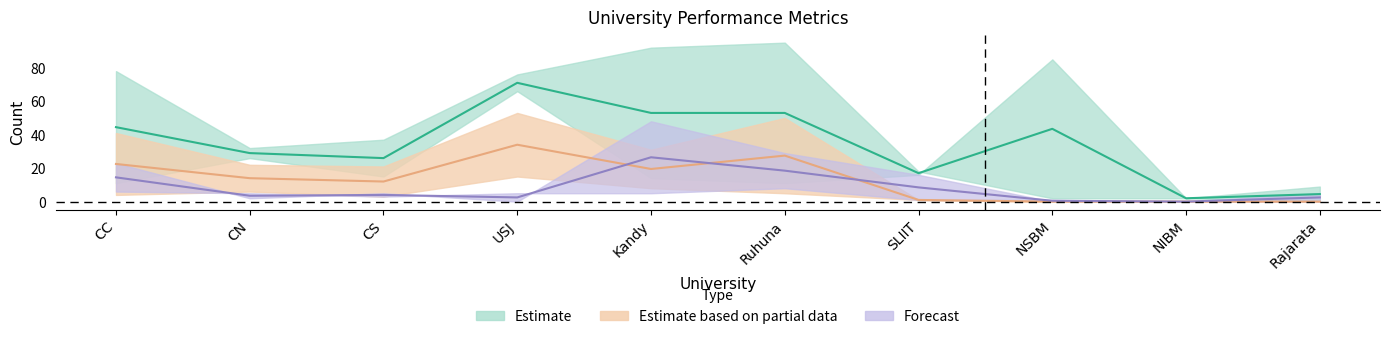

Does the chart have visible grid lines?

No